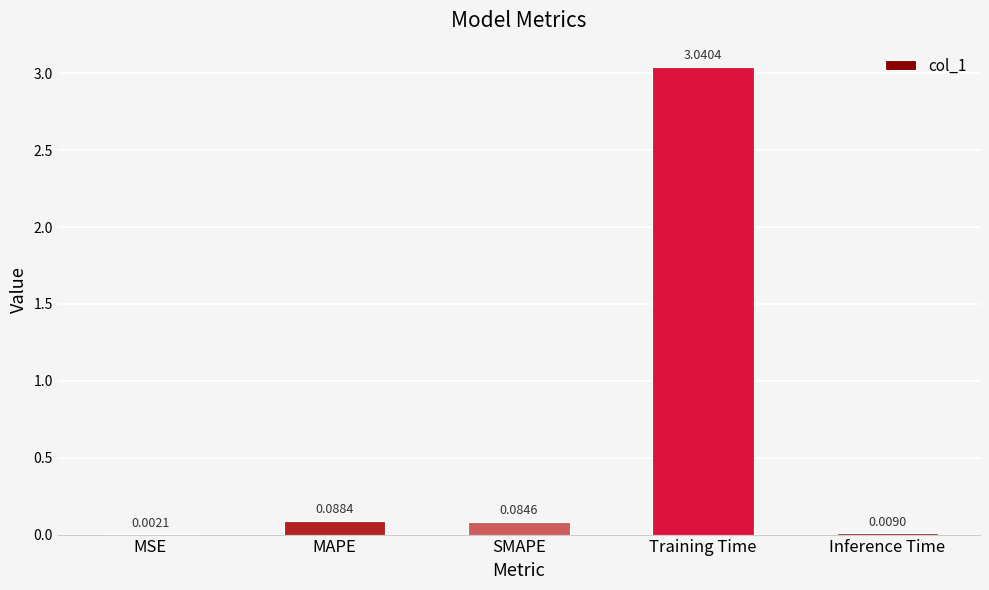

Which category has the highest value across all series?

Training Time